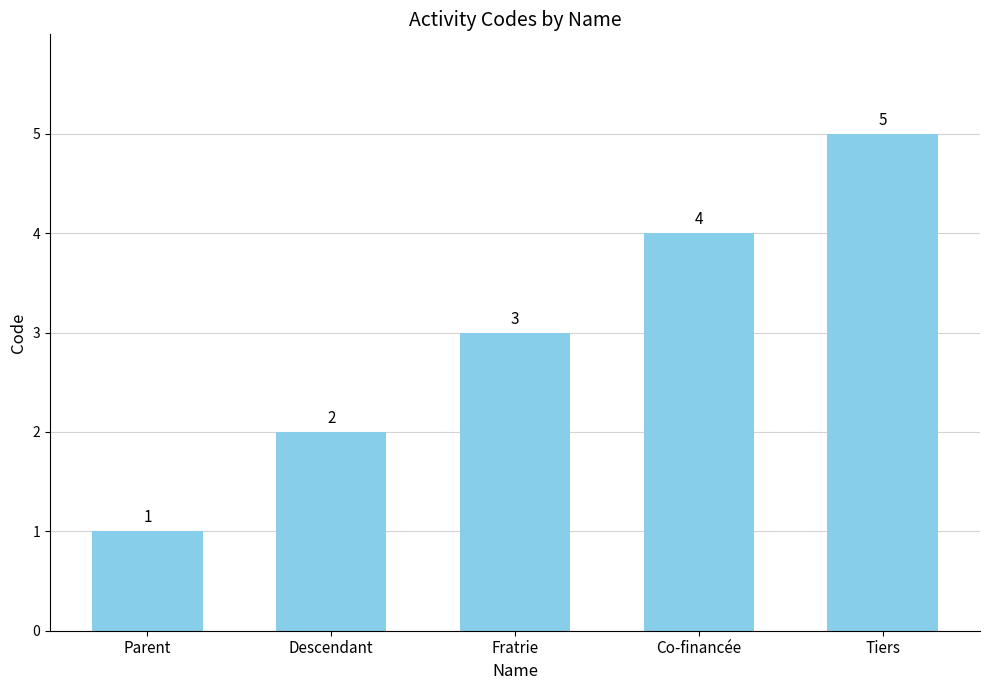

What is the value of the 1st bar from the left?

1